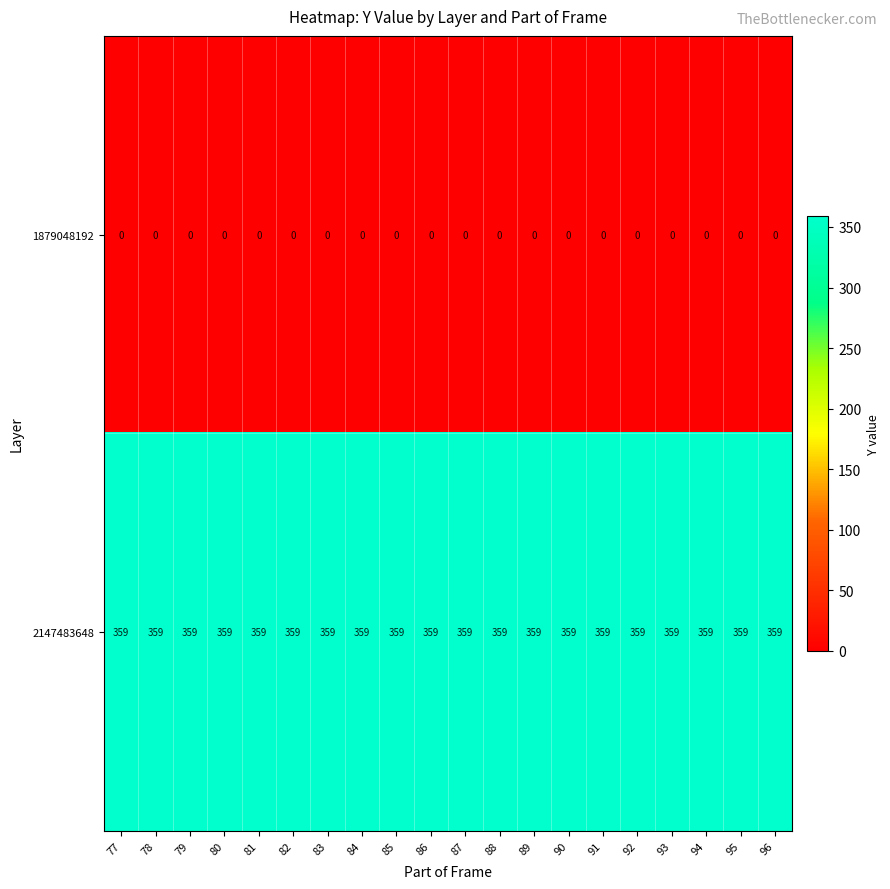

At 80, list the series in order from largest to smallest.

2147483648, 1879048192